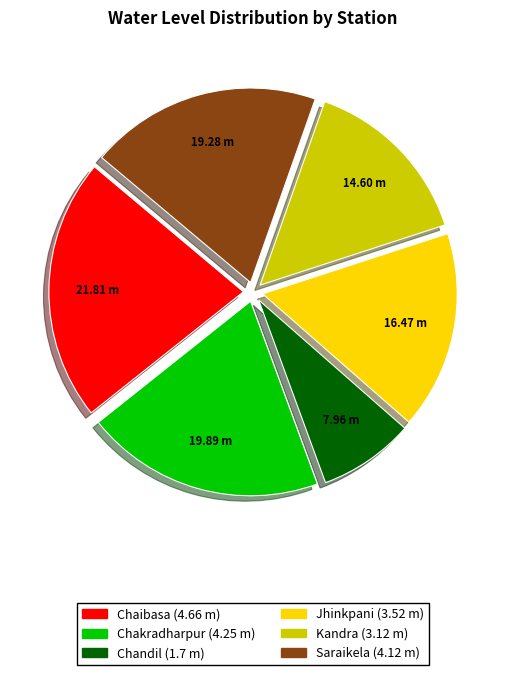

Do Jhinkpani and Chakradharpur together represent more than half of the pie?

No